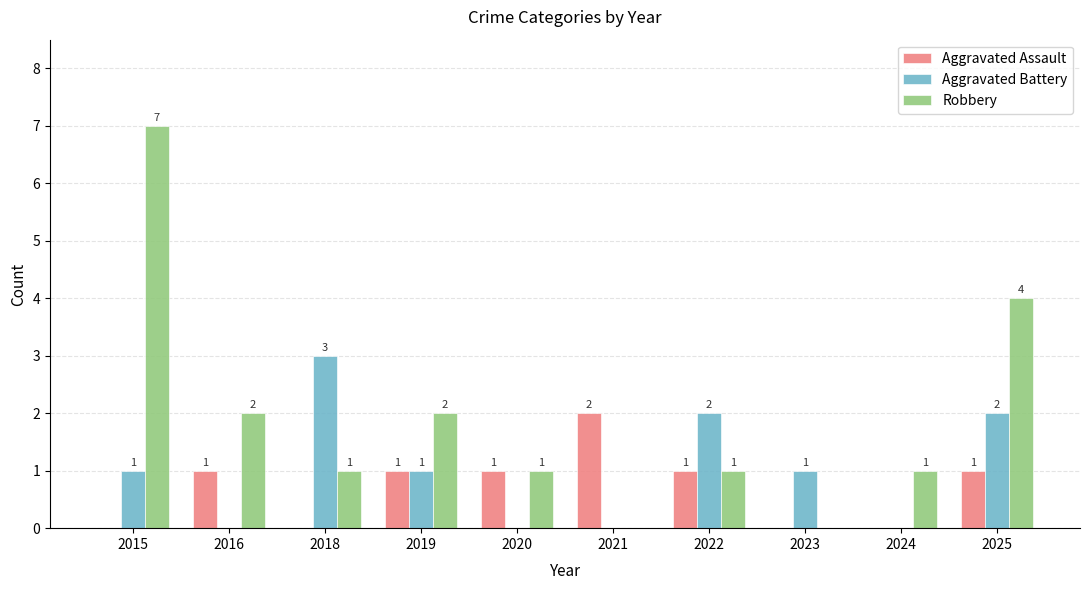

Which series changed the most between 2016 and 2023?

Robbery